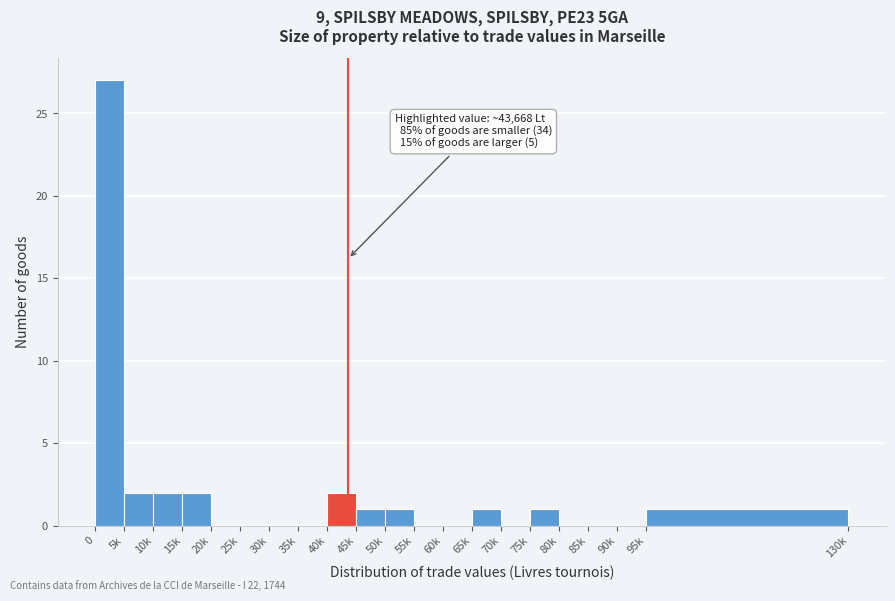

Reading left to right, list all the values displayed in this chart.

0=27	5k=2	10k=2	15k=2	20k=0	25k=0	30k=0	35k=0	40k=2	45k=1	50k=1	55k=0	60k=0	65k=1	70k=0	75k=1	80k=0	85k=0	90k=0	95k=1